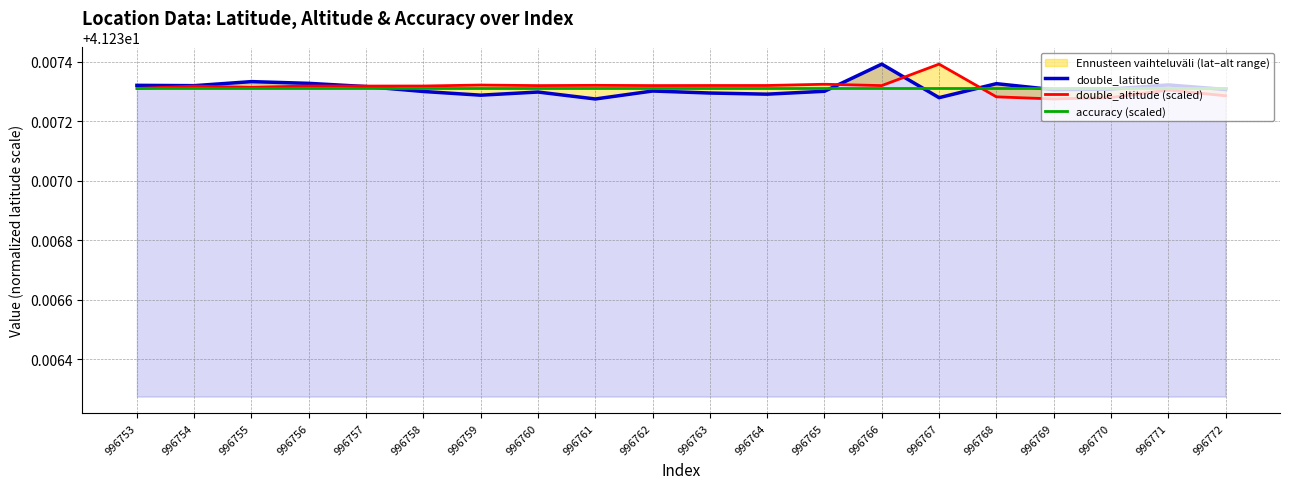

Is it true that double_latitude equals 41.2 at 996761?

True